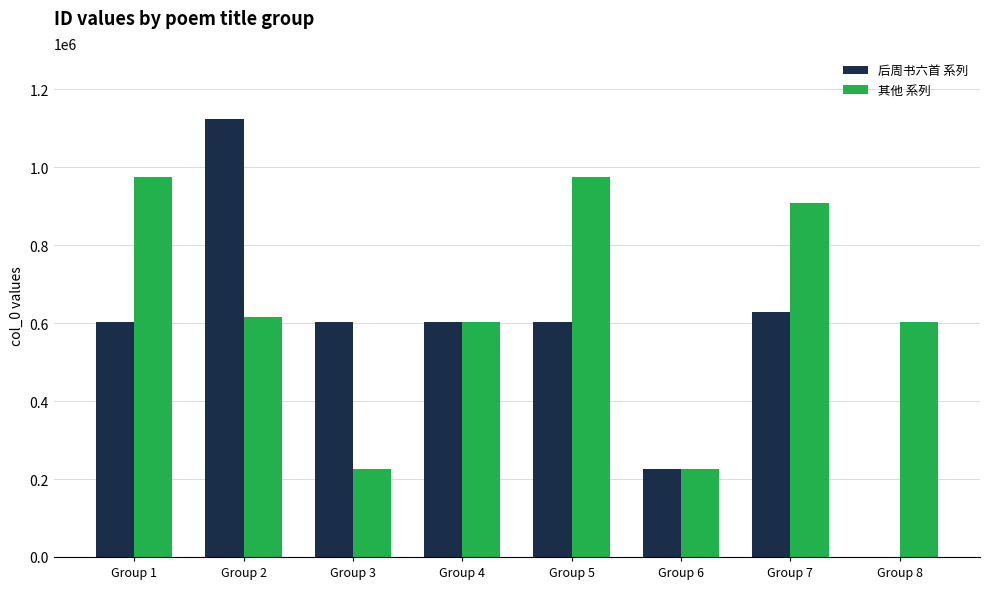

What is the sum of all 后周书六首 系列 values?

4388011